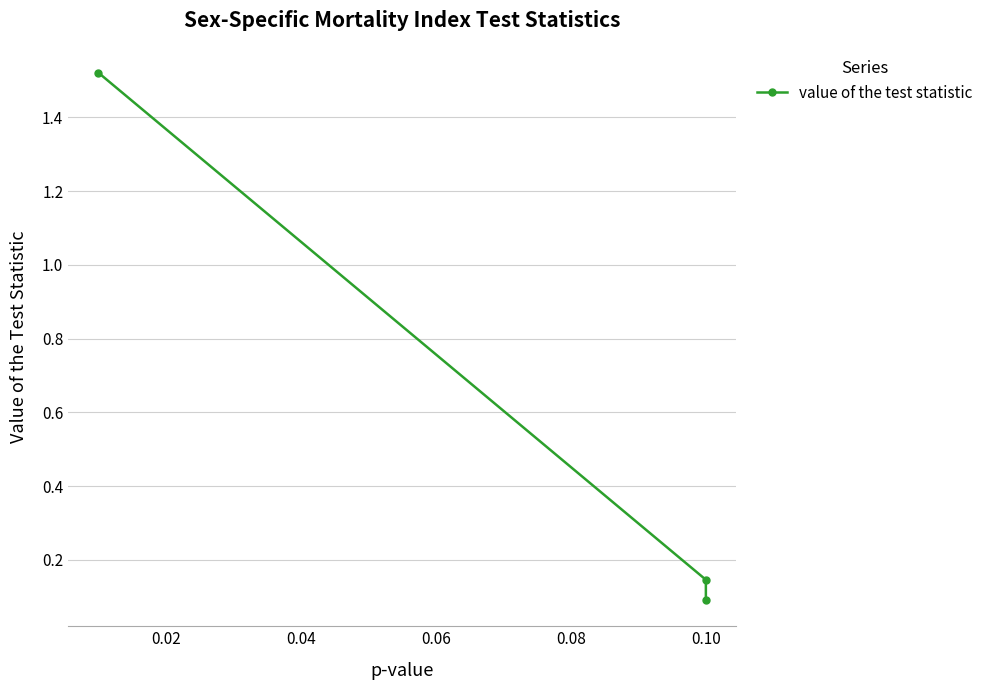

How many series are shown in this chart?

1